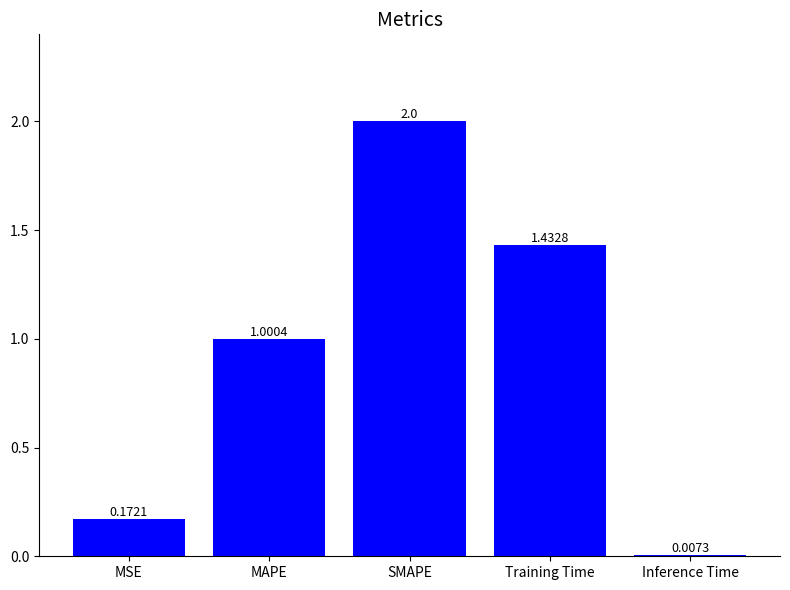

Where does the data first go above 1?

MAPE